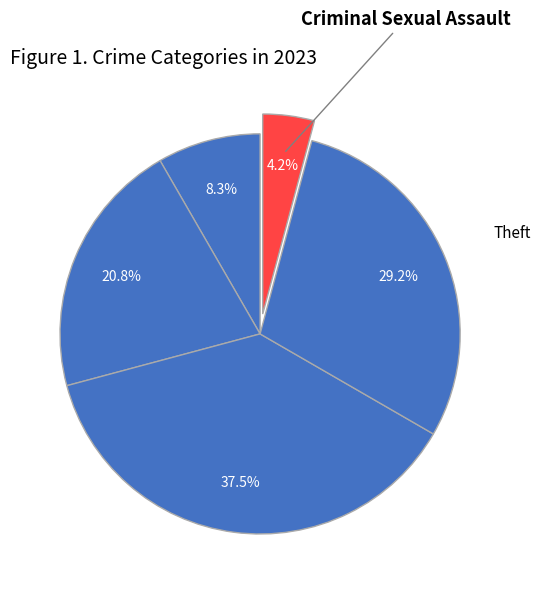

Does any single category account for the majority?

No